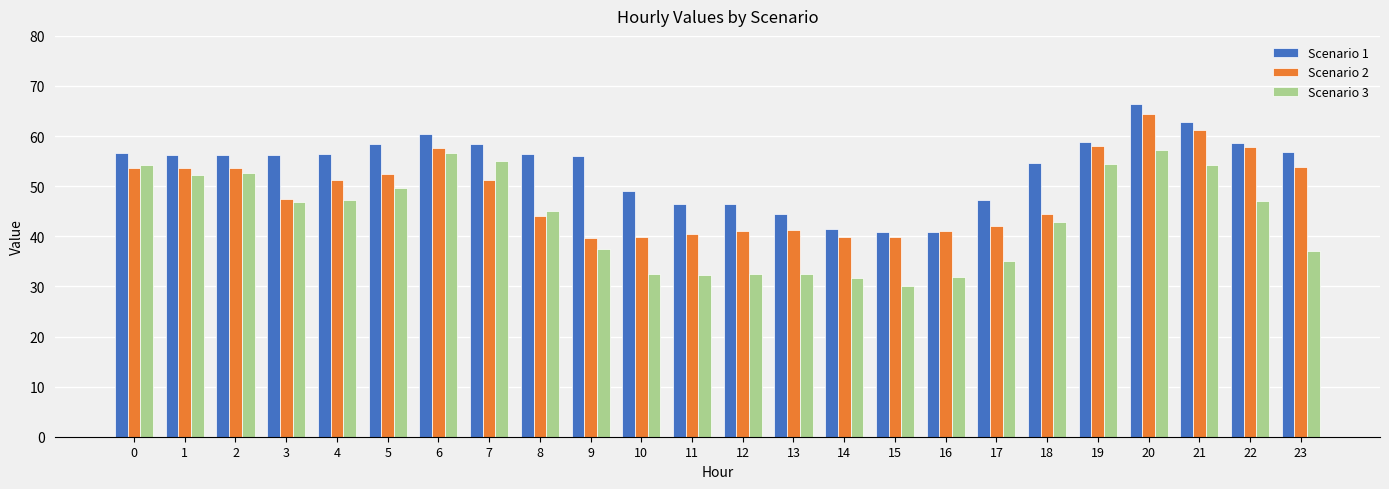

The value of Scenario 2 at 0 is 53.6. True or false?

True